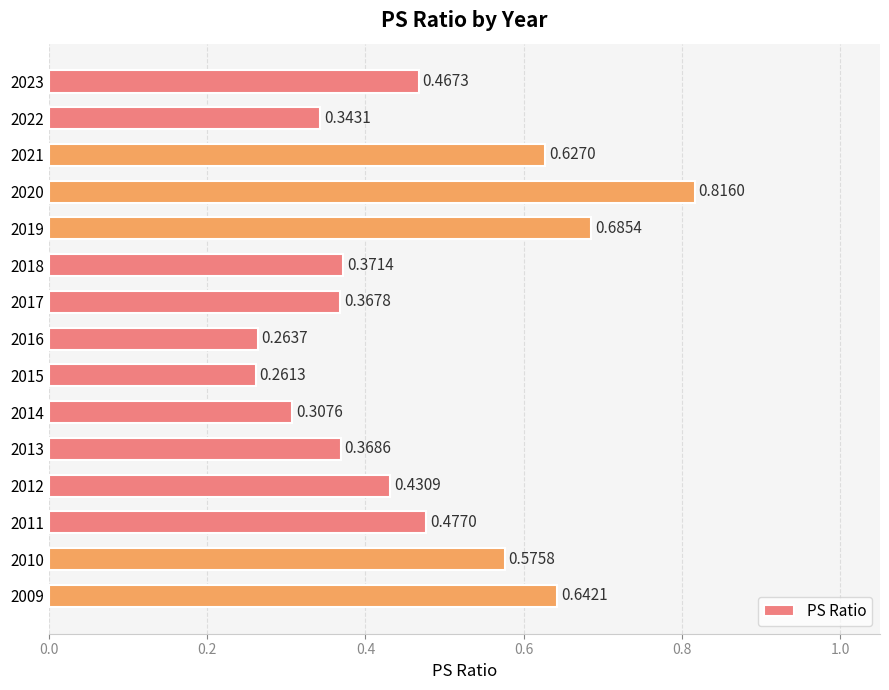

Between 2014 and 2018, which is larger?

2018